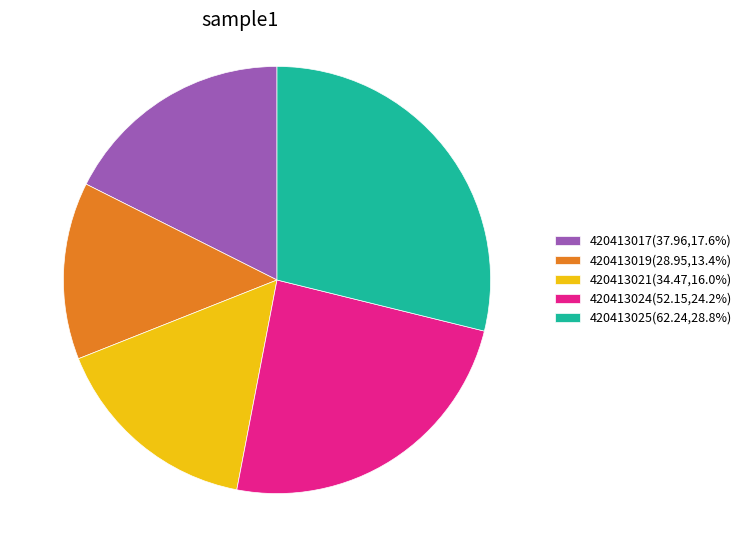

Is the sum of 420413021(34.47,16.0%) and 420413017(37.96,17.6%) greater than half?

No